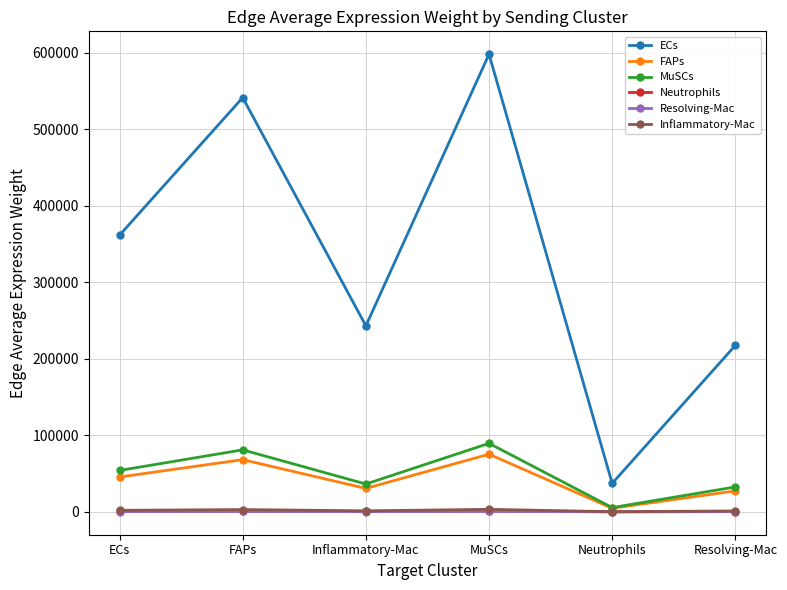

What is the label of the 2nd point from the left?

FAPs